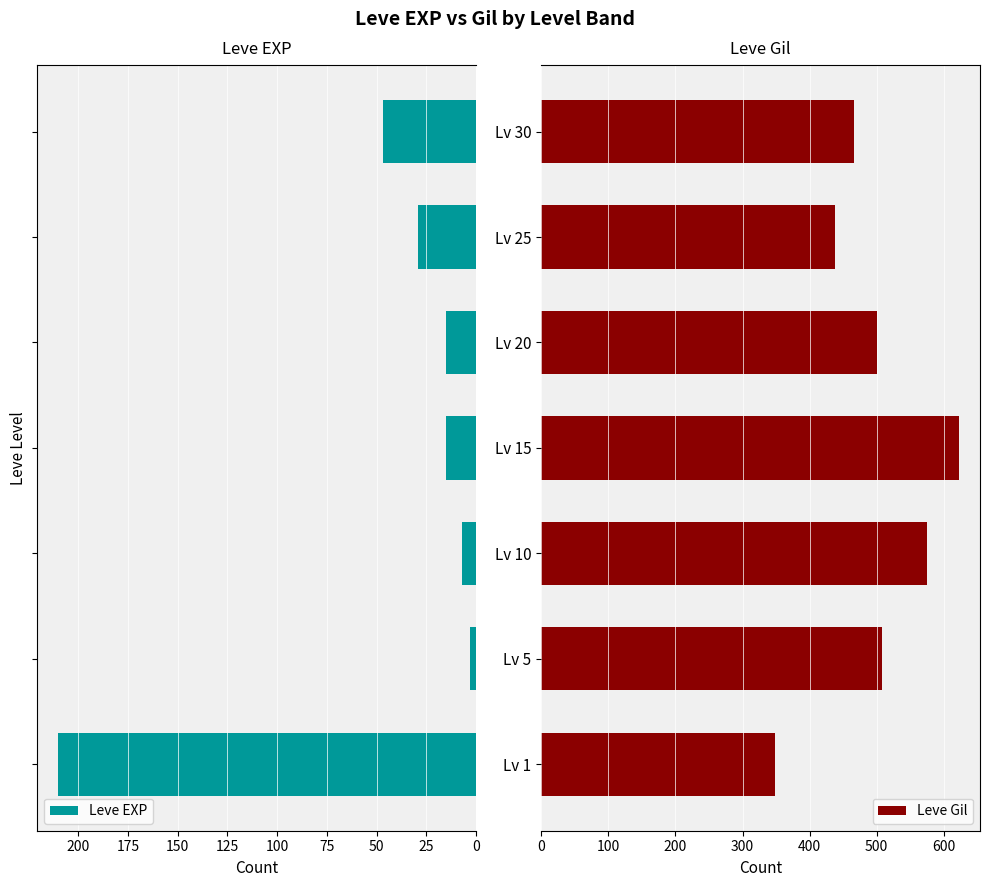

What is the sum of all Leve EXP values?

326